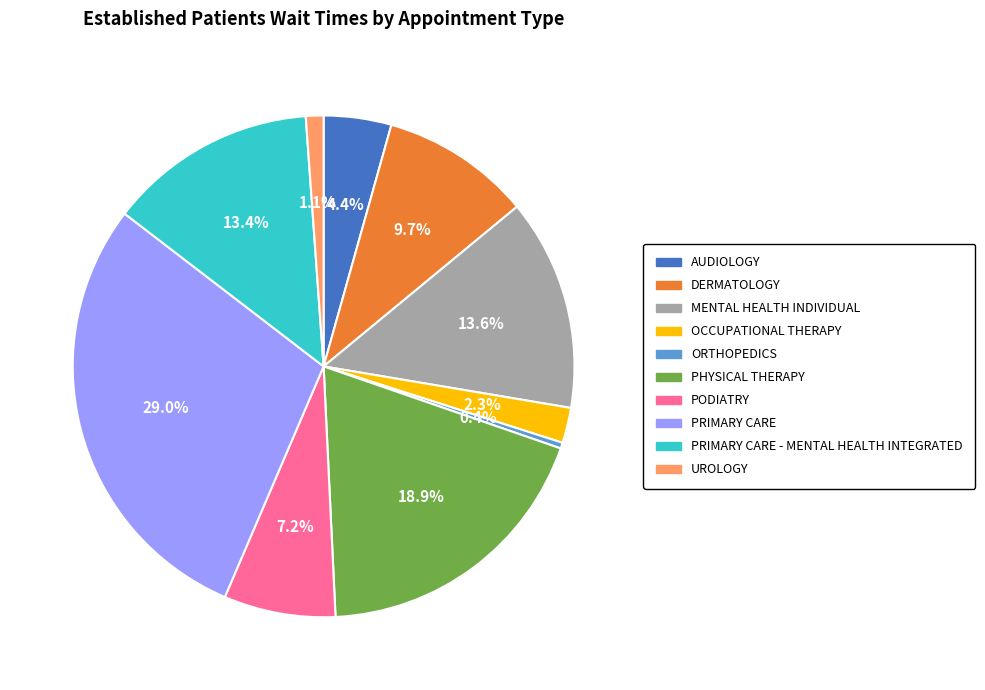

Count the number of slices in the pie.

10